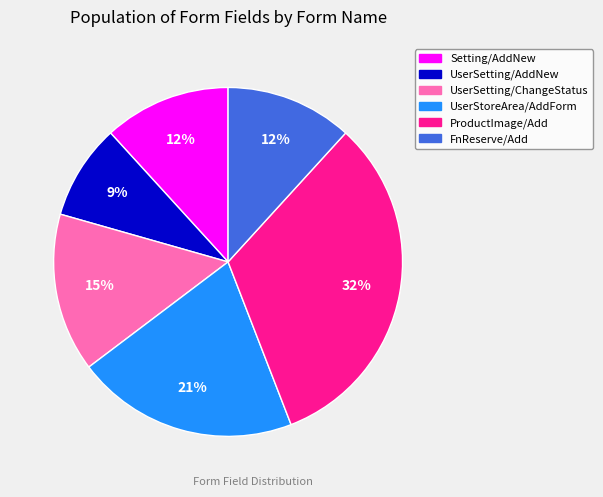

Does any single category account for the majority?

No